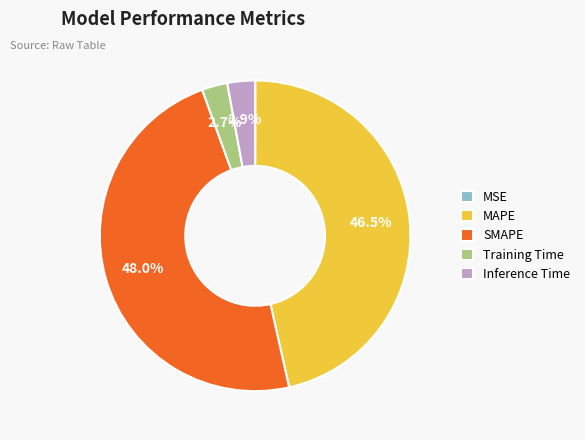

What is the largest slice in the pie chart?

SMAPE